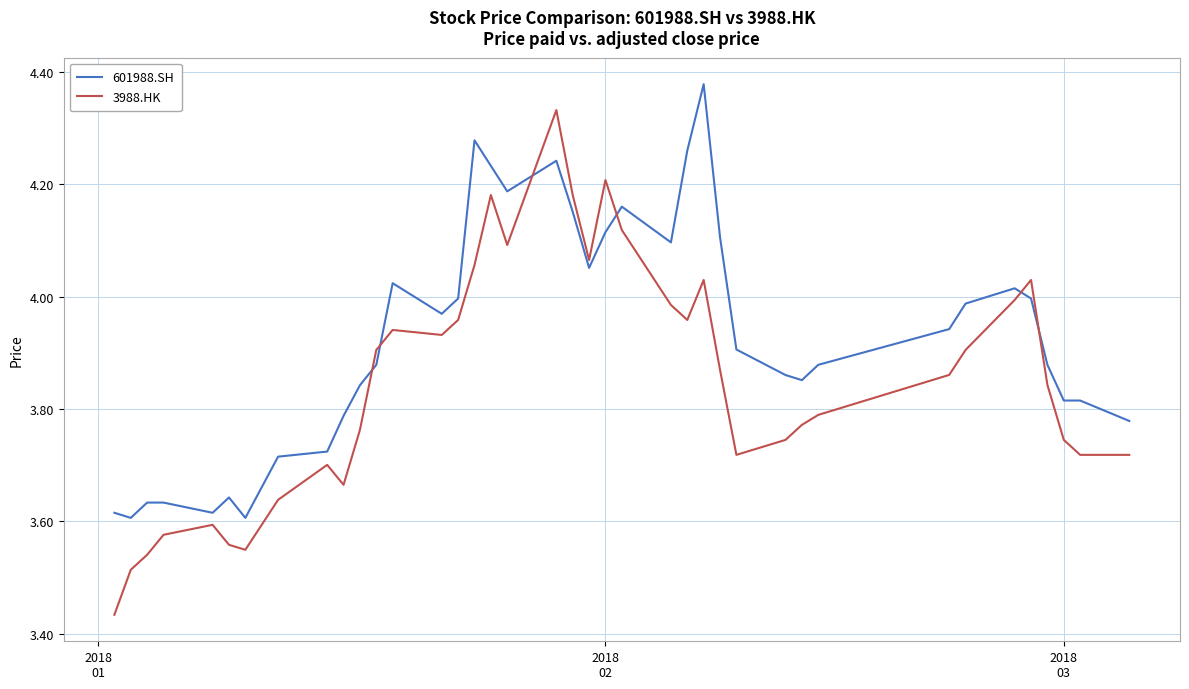

Rank the series by their maximum value, from highest to lowest.

601988.SH, 3988.HK